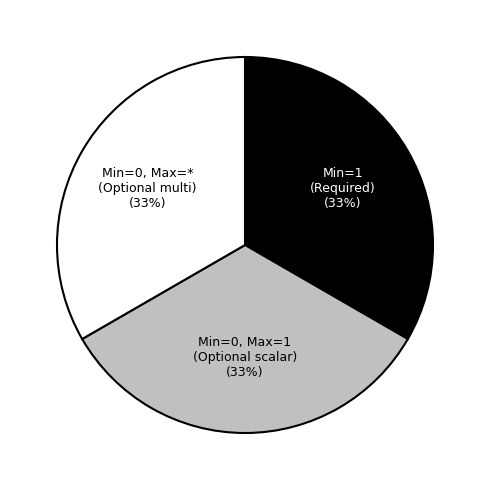

To the nearest percent, what is the combined percentage of Min=1 (Required) and Min=0, Max=* (Optional multi)?

67%